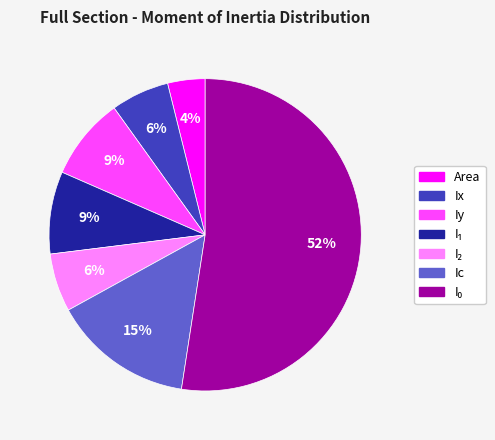

To the nearest percent, what portion does Ic represent?

15%